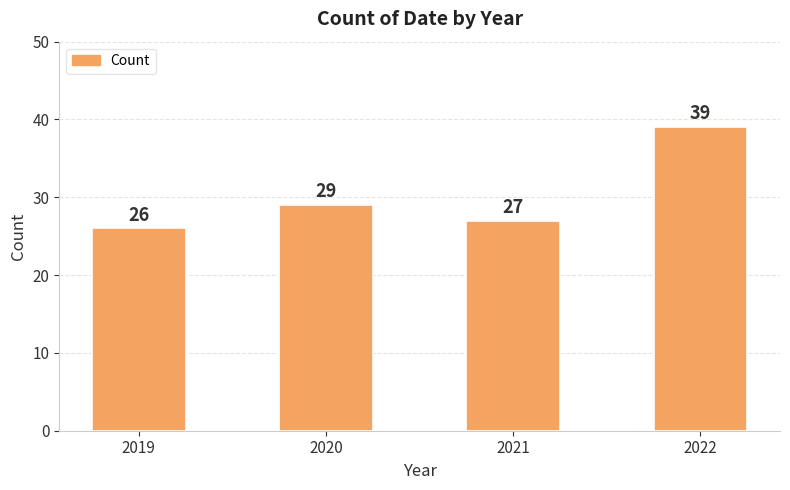

Read the value at 2019, to the nearest 10.

30